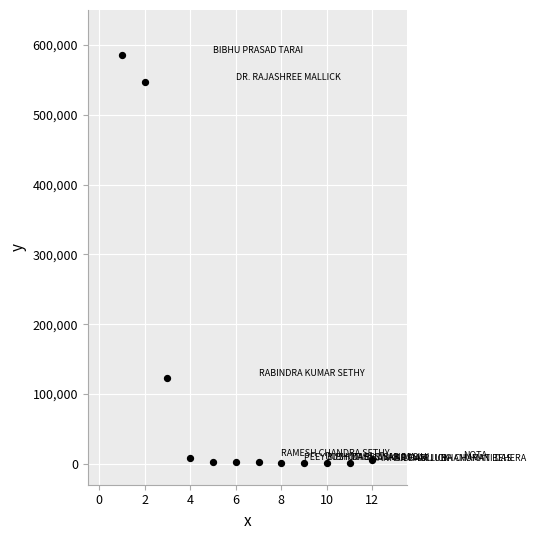

What is the average Y value?

106675